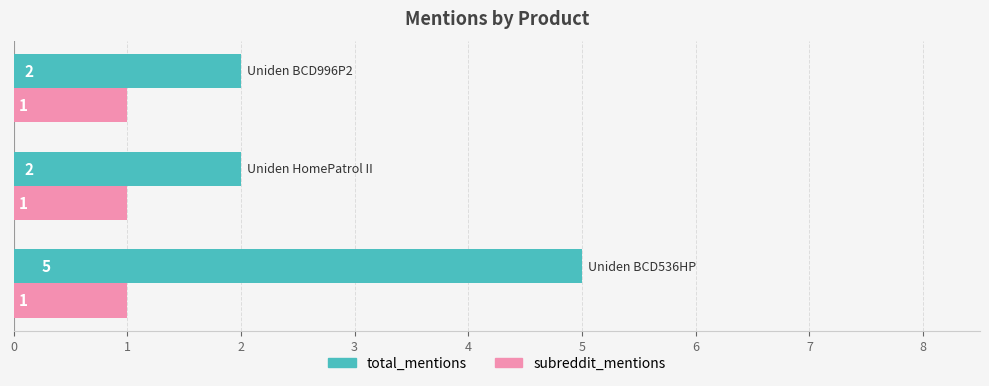

What is the sum of all subreddit_mentions values?

3